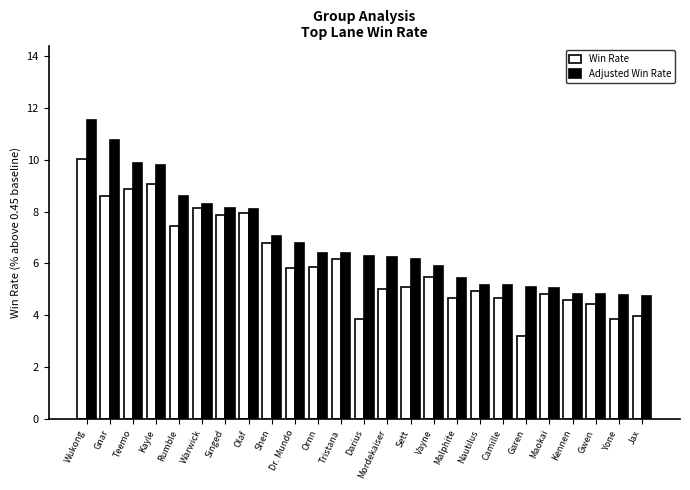

How many groups of bars are there?

25